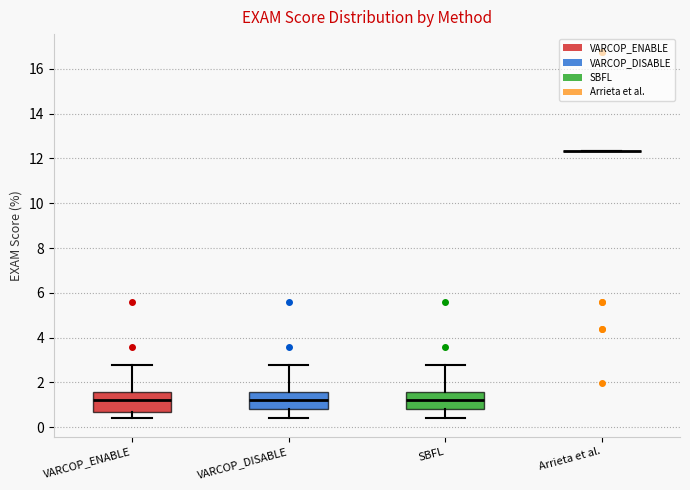

Reading left to right, read every box against the y-axis: the position of its median line, the range the box covers, and the ends of its whiskers. The values are not printed on the chart, so give them approximately, as read against the axis.

VARCOP_ENABLE: median 1.2, box 0.6 to 1.6, whiskers 0.4 to 2.8
VARCOP_DISABLE: median 1.2, box 0.8 to 1.6, whiskers 0.4 to 2.8
SBFL: median 1.2, box 0.8 to 1.6, whiskers 0.4 to 2.8
Arrieta et al.: box collapsed to a line at 12.4, whiskers 12.4 to 12.4